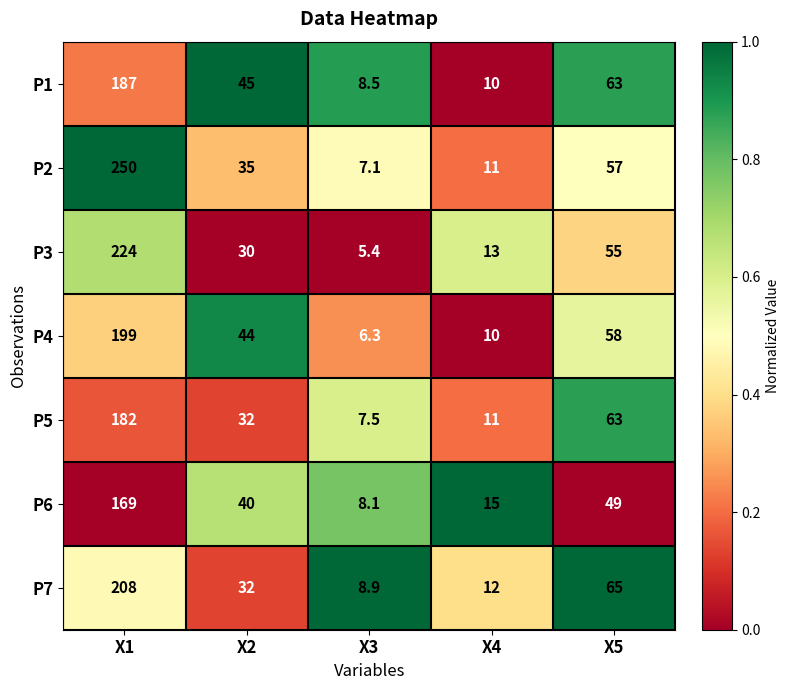

How many series are shown in this chart?

7